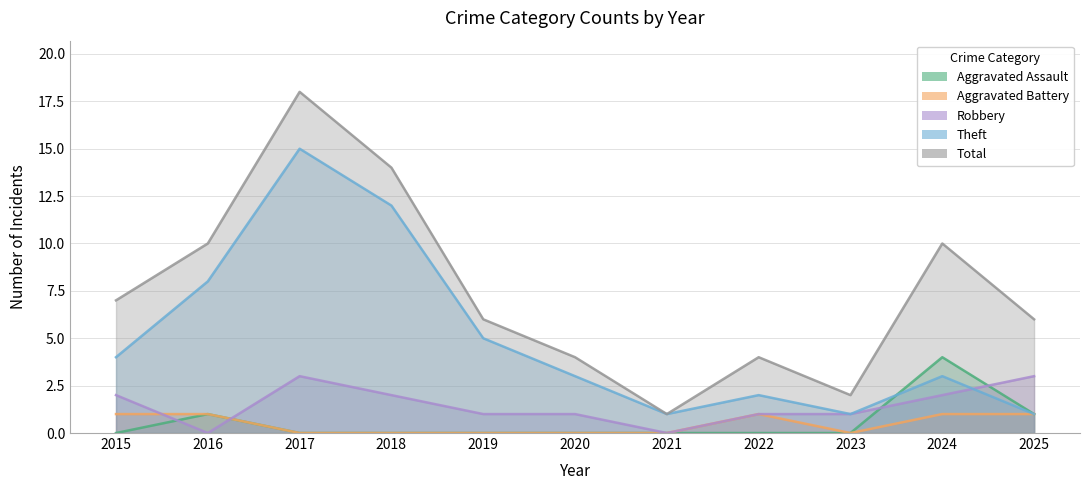

What are all the series names shown in the legend?

Aggravated Assault, Aggravated Battery, Robbery, Theft, Total